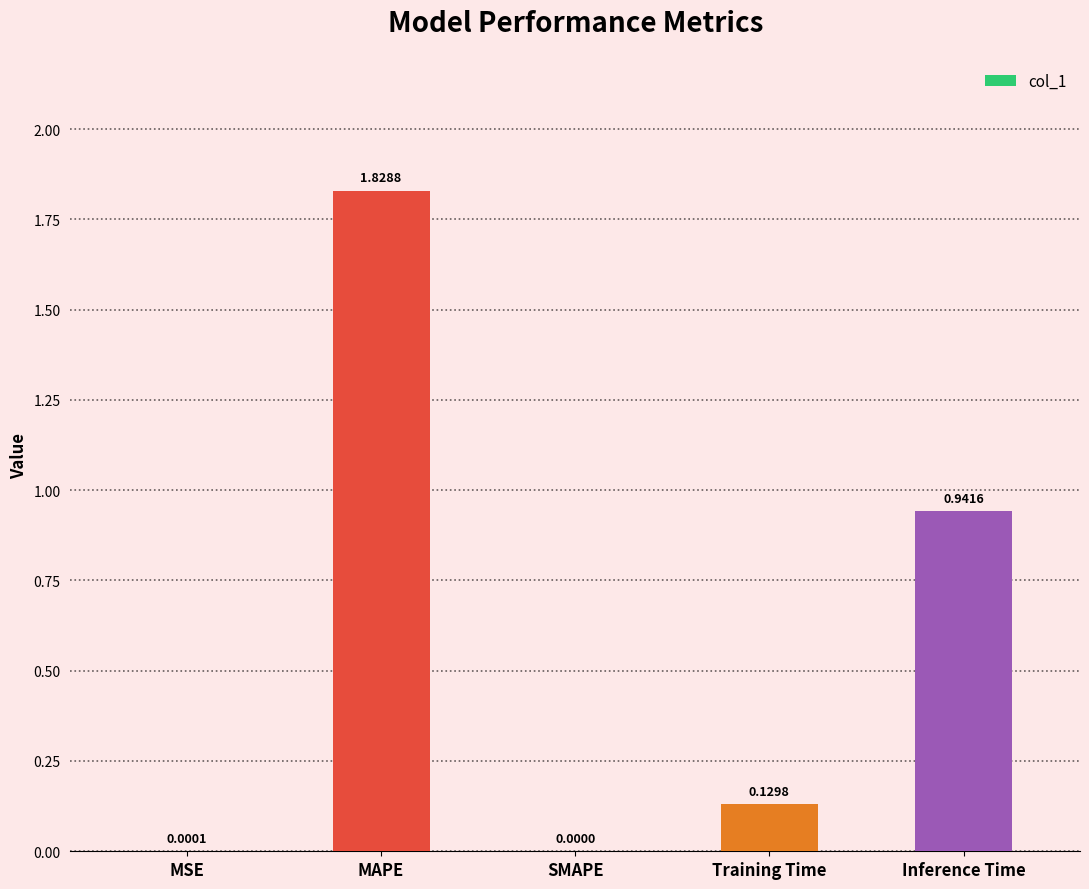

At which category does the chart reach its peak across all series?

MAPE